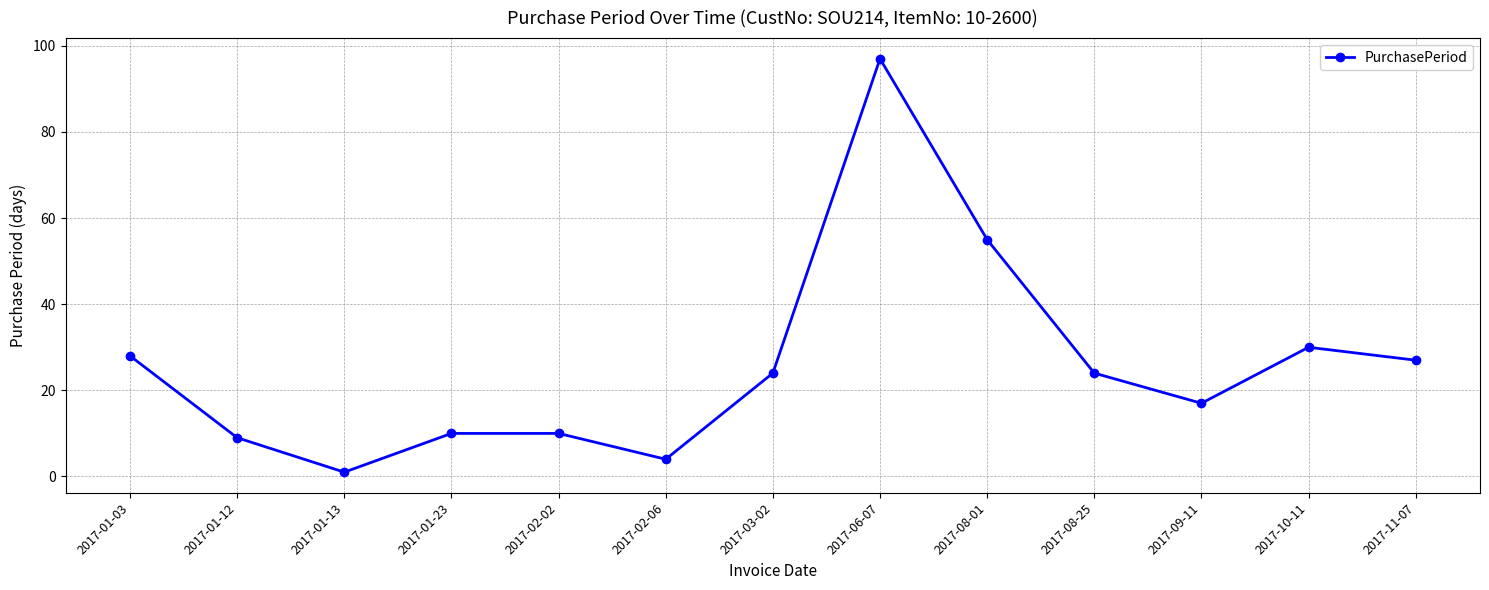

Approximately how many times larger is the value at 2017-11-07 compared to 2017-01-13?

27.0